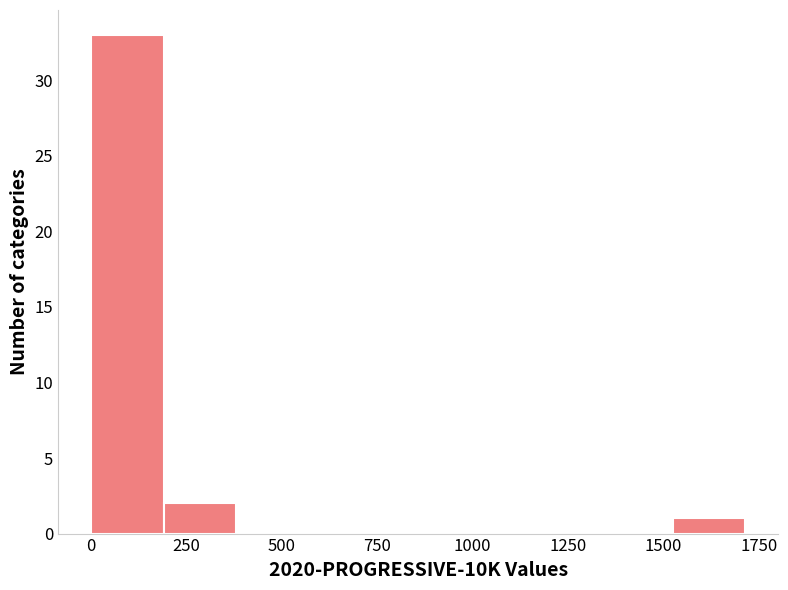

Read against the x-axis, roughly where is the centre of the tallest bar?

100